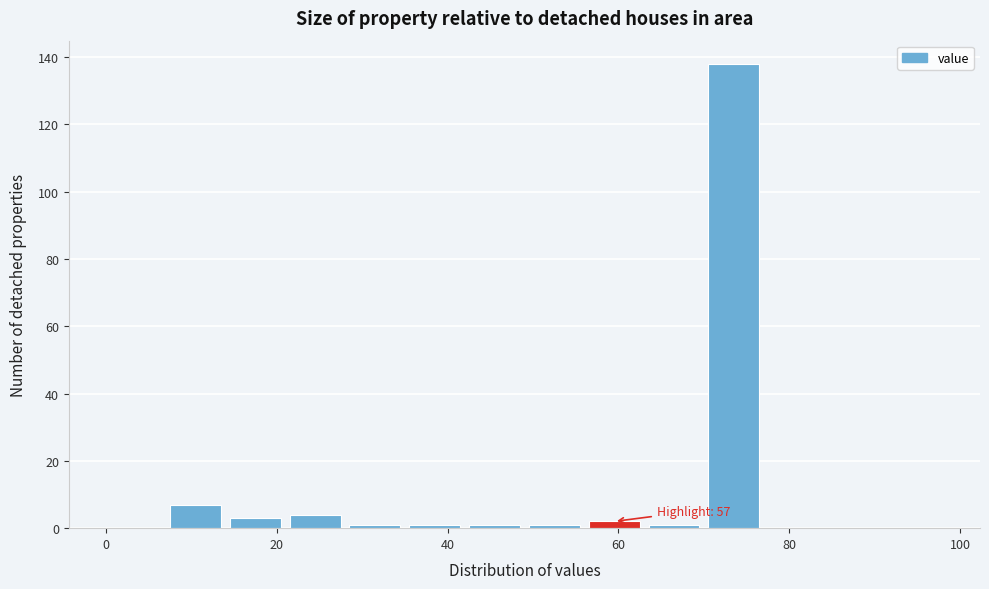

Read against the x-axis, roughly where is the centre of the tallest bar?

74